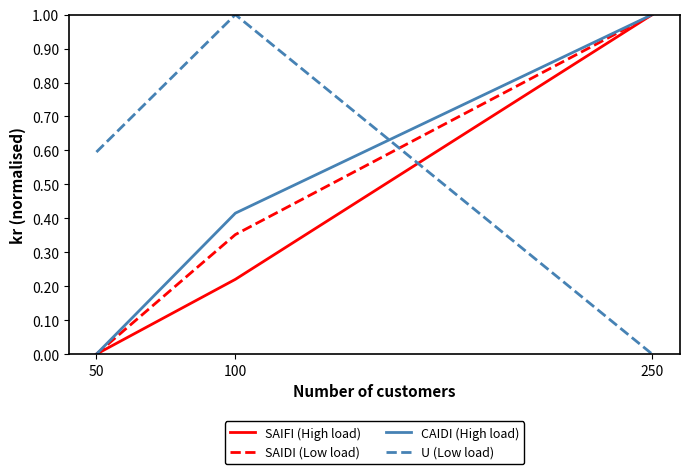

True or false: SAIFI (High load) has a value of 0.0 at 50.

True